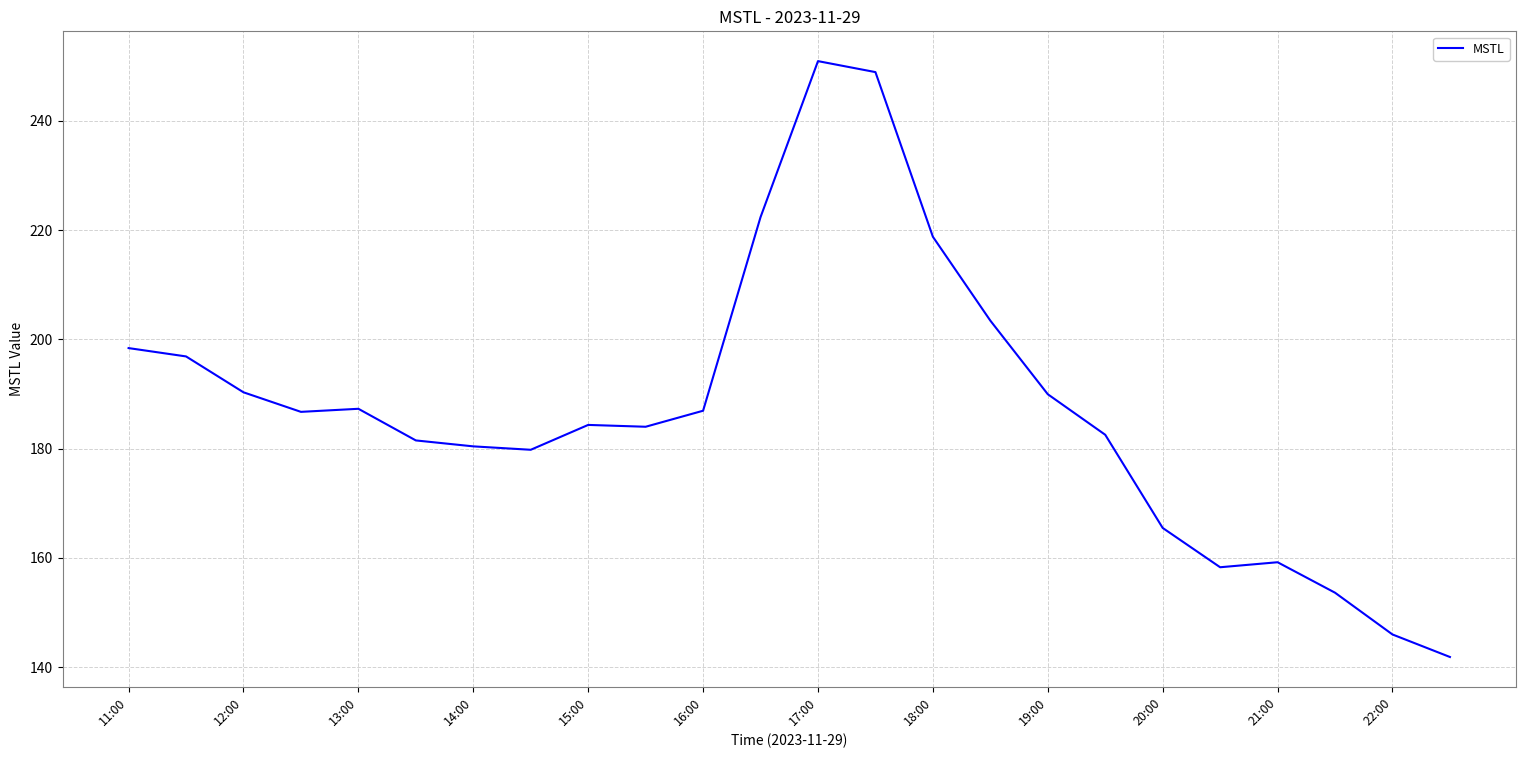

What is the maximum value shown in the chart?

250.9